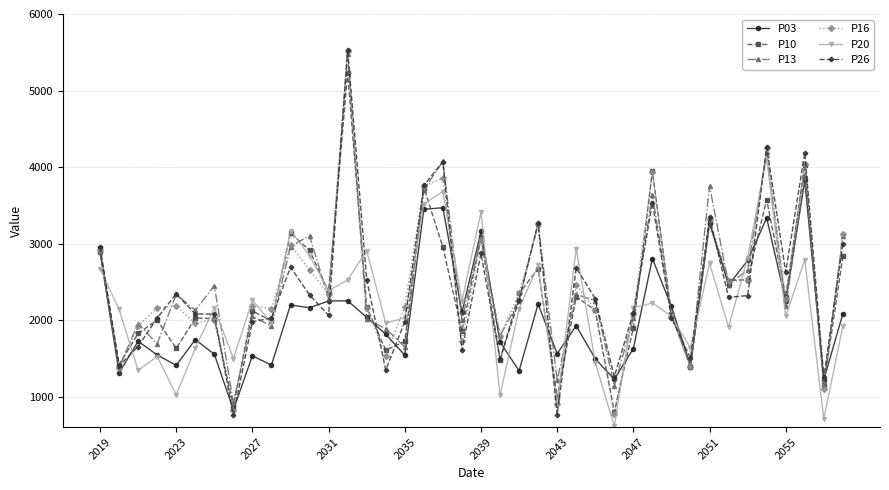

What is the greatest value displayed?

5534.0